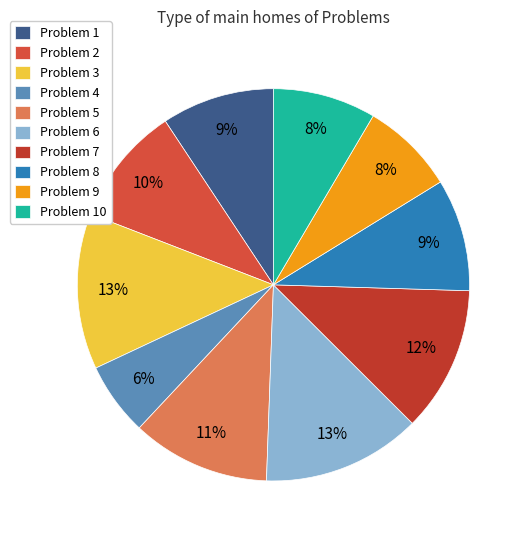

To the nearest percent, what is the difference between the largest and smallest slice percentages?

7%